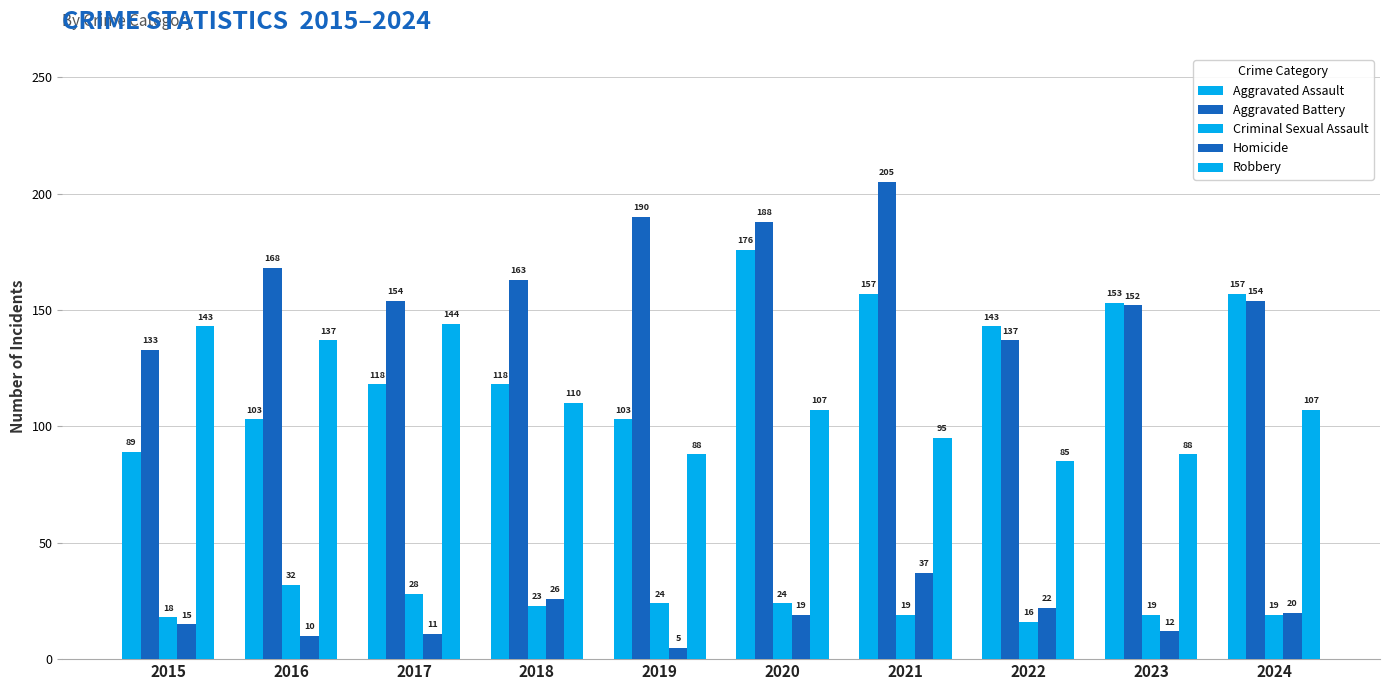

How many groups of bars are there?

10